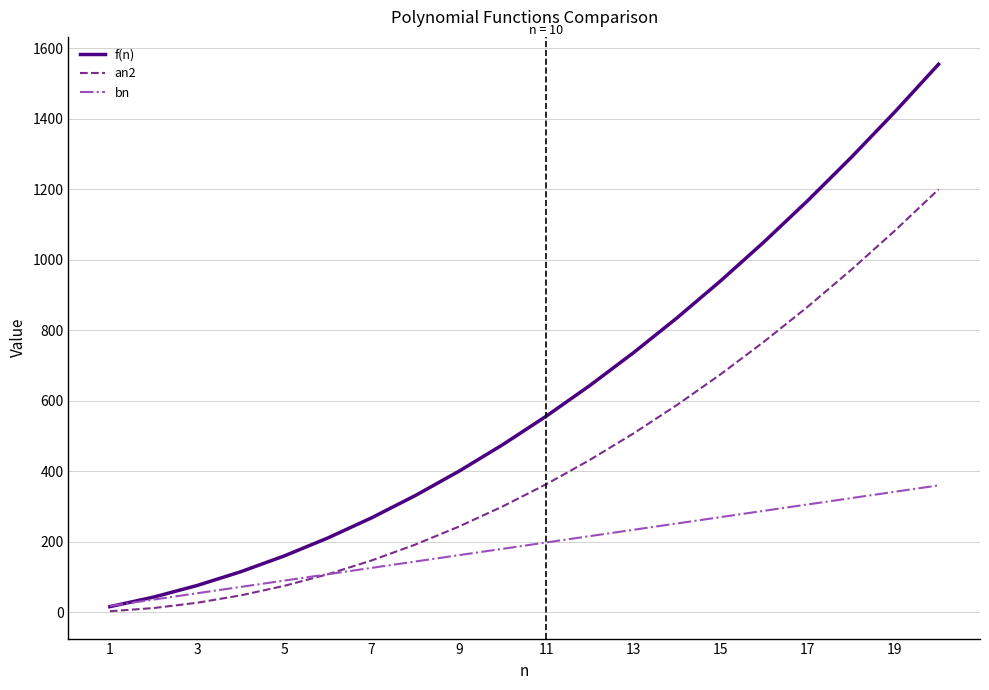

List the series in order of their overall mean, lowest first.

bn, an2, f(n)